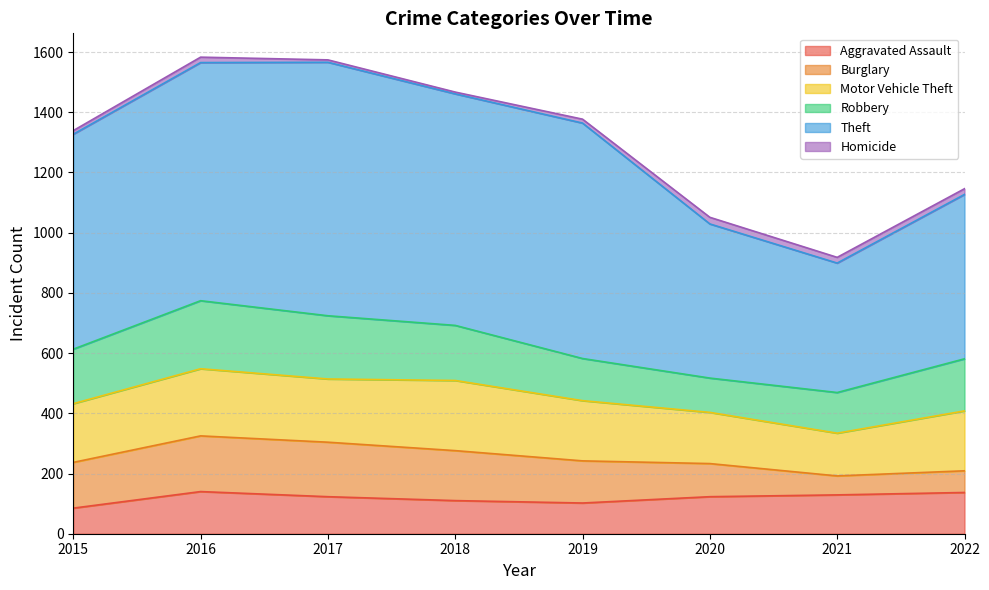

How many lines are shown in the chart?

6